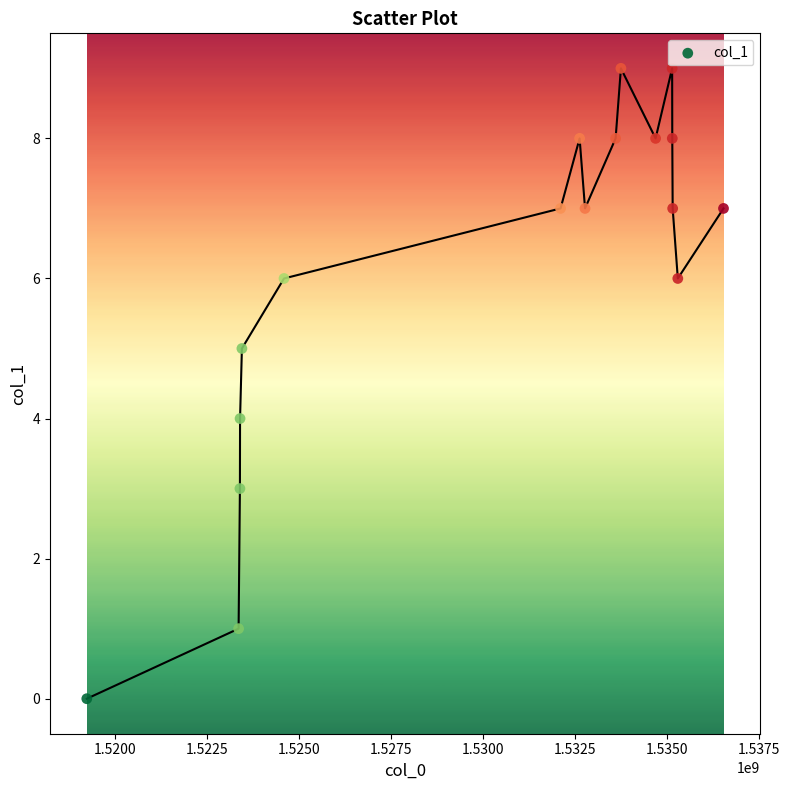

What is the range of X values (max minus min)?

17314950